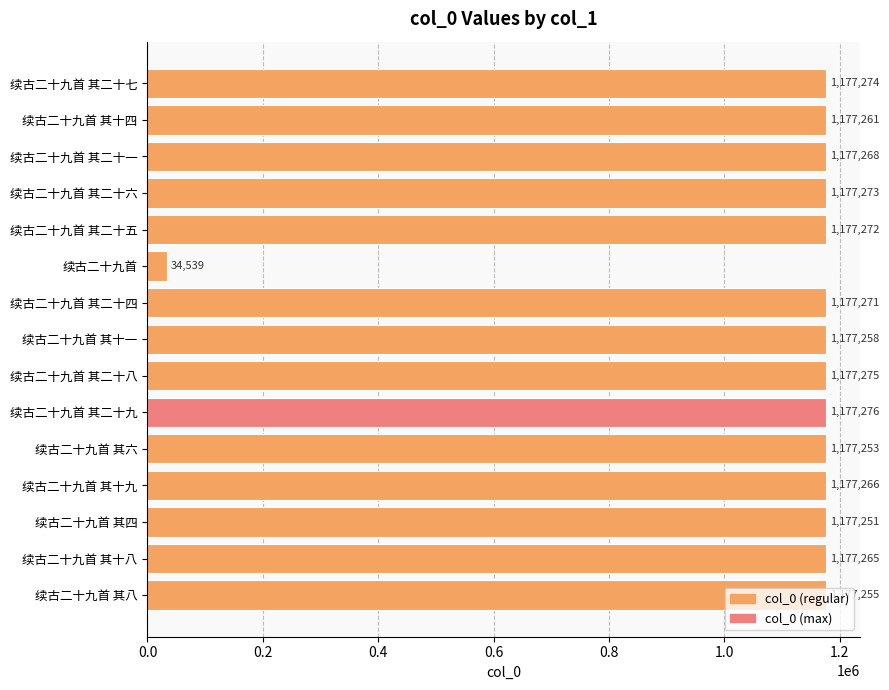

What is the ratio of the value at 续古二十九首 其二十一 to the value at 续古二十九首 其二十八?

1.0